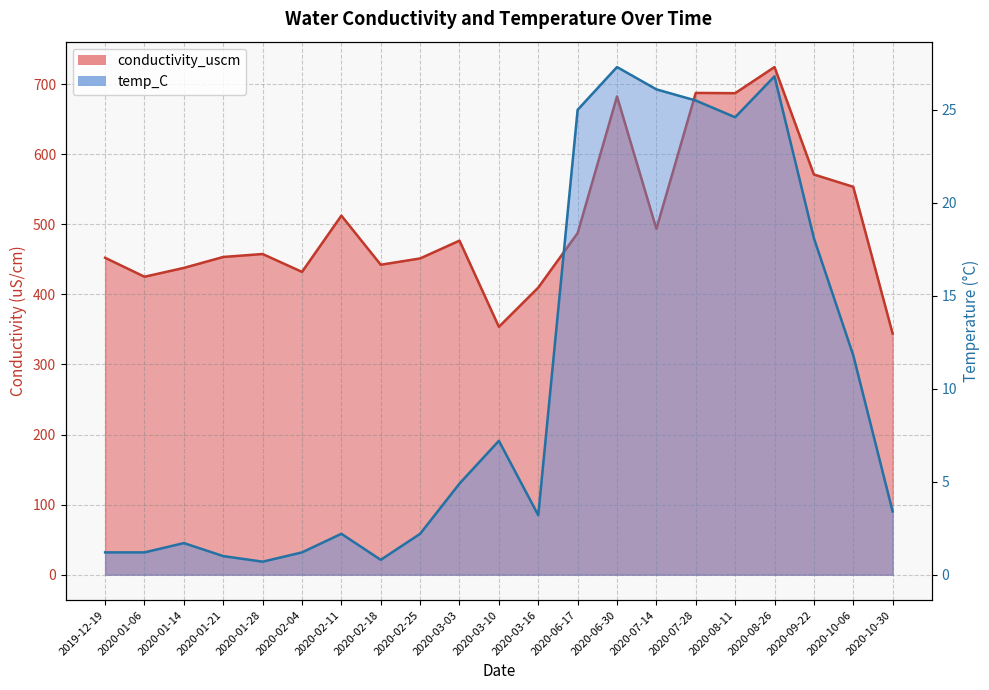

Reading left to right, list all the values displayed in this chart.

conductivity_uscm: 2019-12-19=452.2	2020-01-06=425.2	2020-01-14=437.8	2020-01-21=453.4	2020-01-28=457.6	2020-02-04=432.1	2020-02-11=512.4	2020-02-18=442.3	2020-02-25=451.3	2020-03-03=476.7	2020-03-10=353.7	2020-03-16=409.7	2020-06-17=487.5	2020-06-30=682.5	2020-07-14=493.5	2020-07-28=687.5	2020-08-11=687.1	2020-08-26=724.4	2020-09-22=571.1	2020-10-06=553.5	2020-10-30=344.1
temp_C: 2019-12-19=1.2	2020-01-06=1.2	2020-01-14=1.7	2020-01-21=1.0	2020-01-28=0.7	2020-02-04=1.2	2020-02-11=2.2	2020-02-18=0.8	2020-02-25=2.2	2020-03-03=4.9	2020-03-10=7.2	2020-03-16=3.2	2020-06-17=25.0	2020-06-30=27.3	2020-07-14=26.1	2020-07-28=25.5	2020-08-11=24.6	2020-08-26=26.8	2020-09-22=18.1	2020-10-06=11.8	2020-10-30=3.4